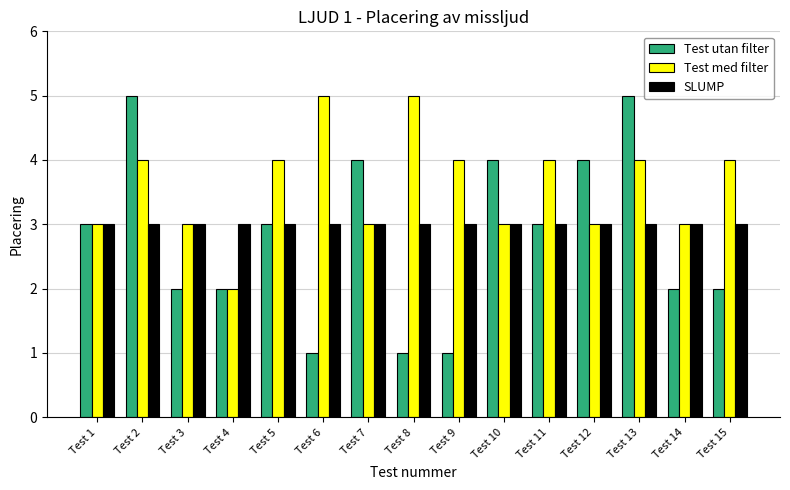

Are the bars horizontal?

No